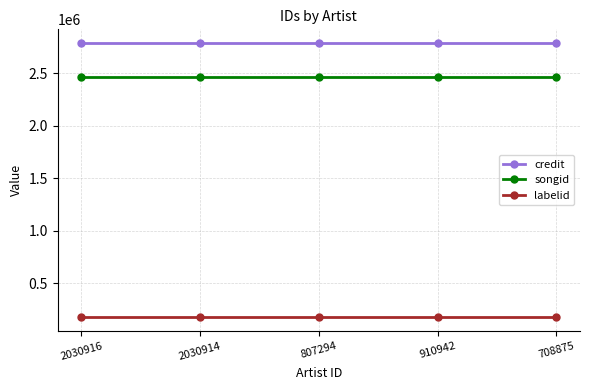

Is it true that credit equals 2789209 at 2030914?

True